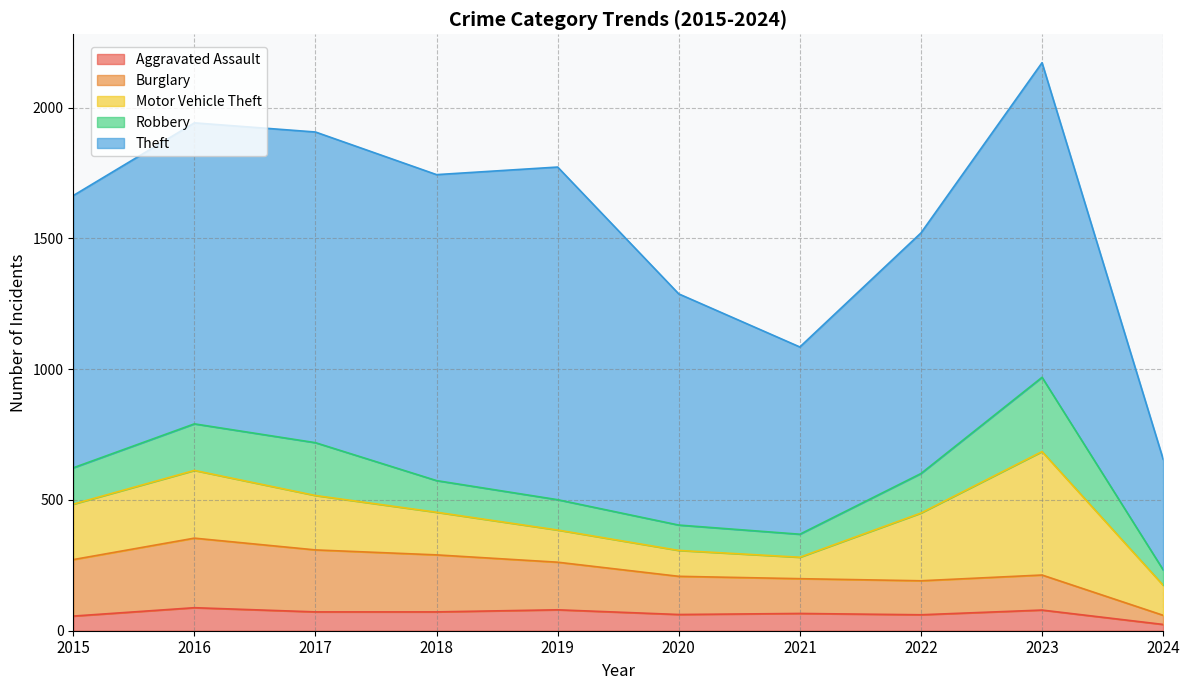

What is the average value of the Robbery series?

144